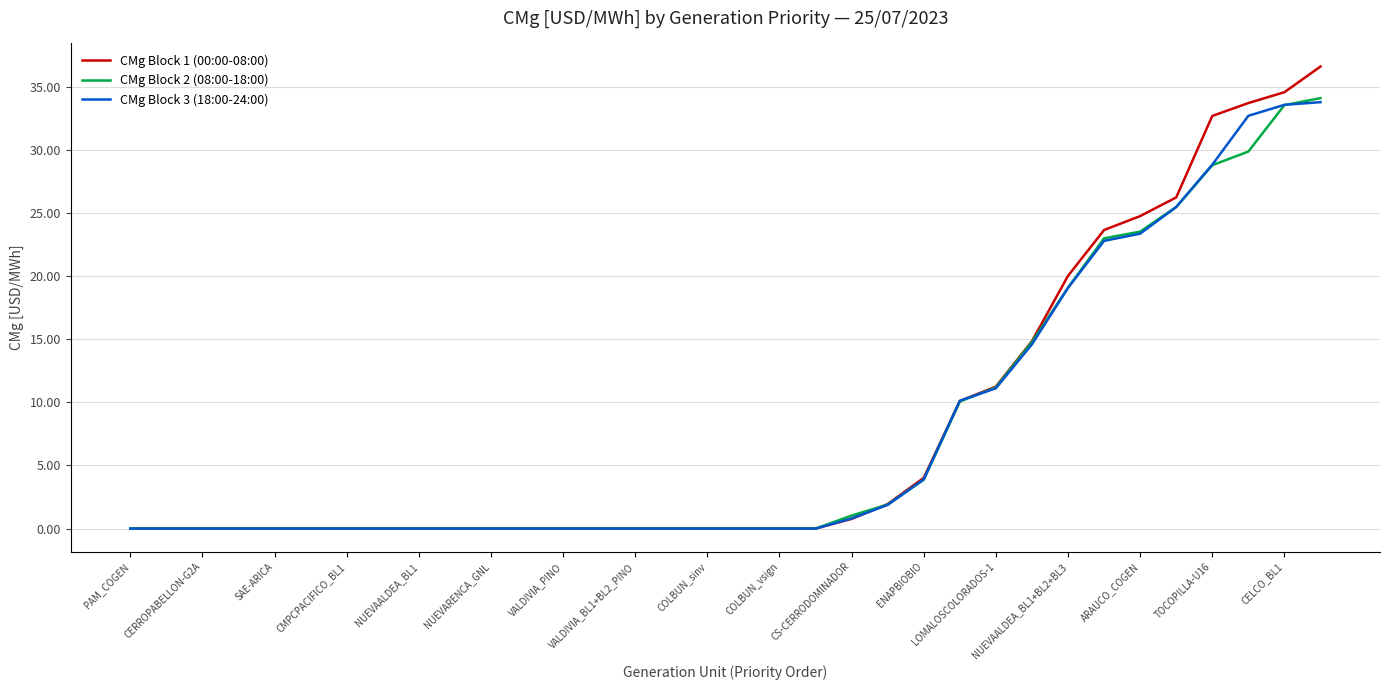

Does the chart have visible grid lines?

Yes